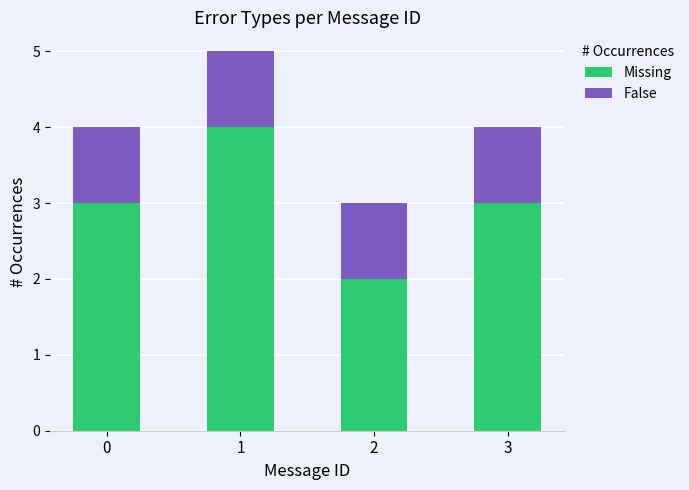

The Missing series shows 4 at 1. True or false?

True